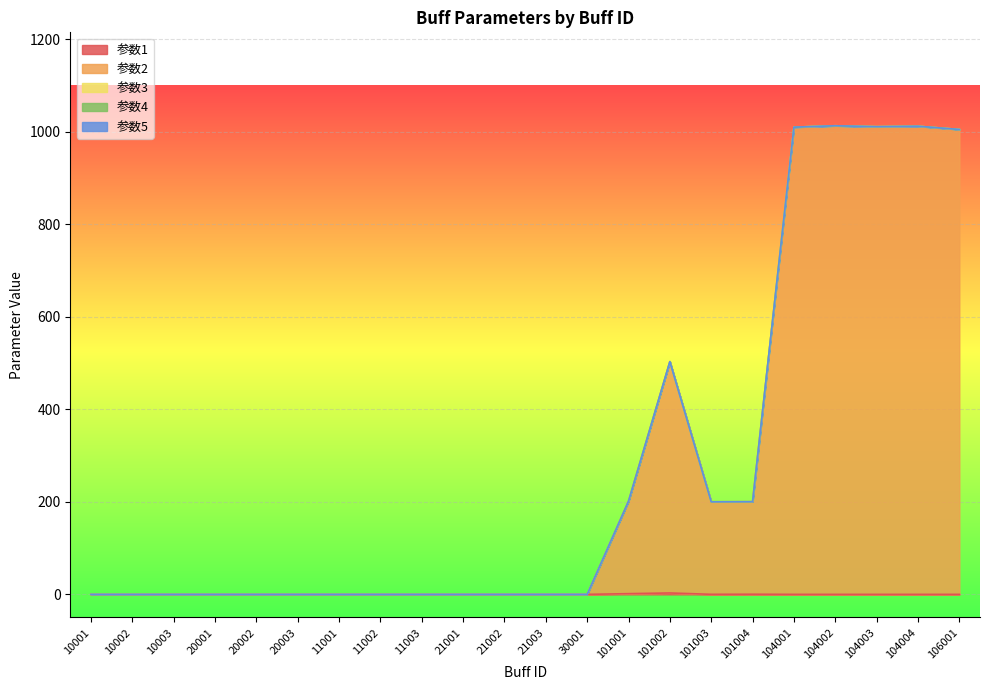

Which series has the largest total across all categories?

参数2